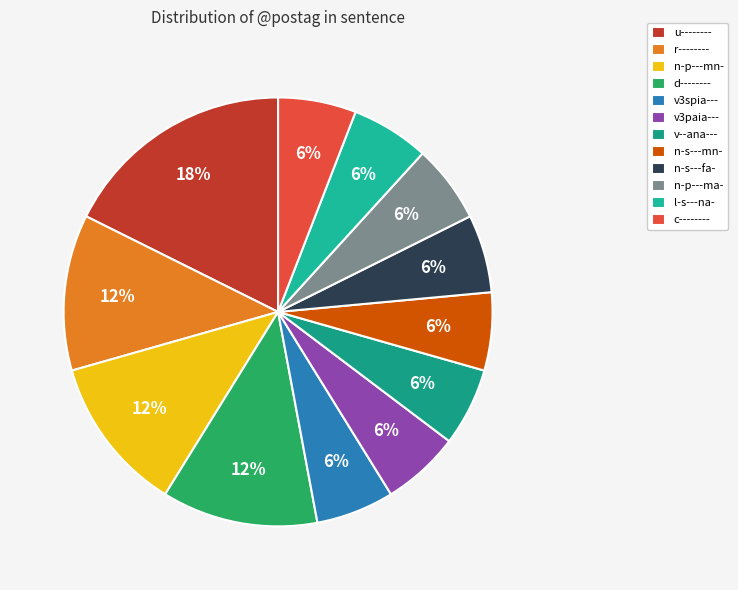

To the nearest percent, what portion does n-p---mn- represent?

12%